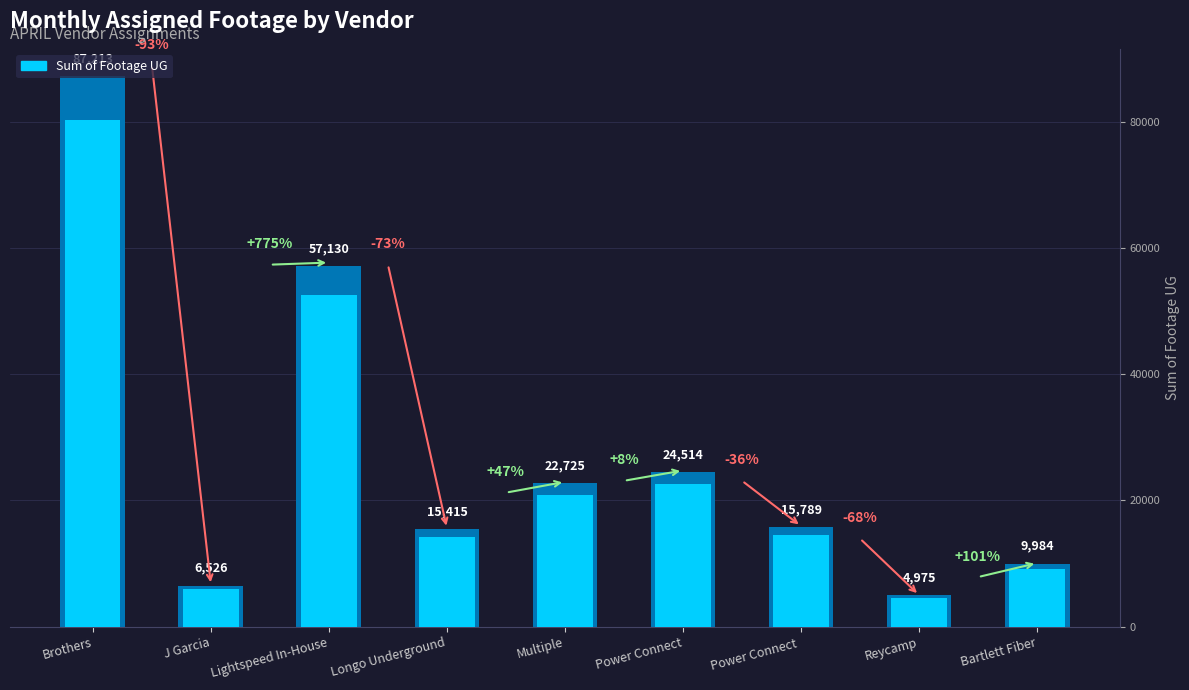

What is the ratio of the value at Longo Underground to the value at Power Connect ?

1.0